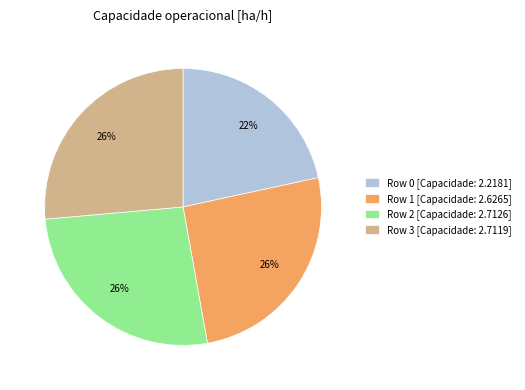

Count the number of slices in the pie.

4